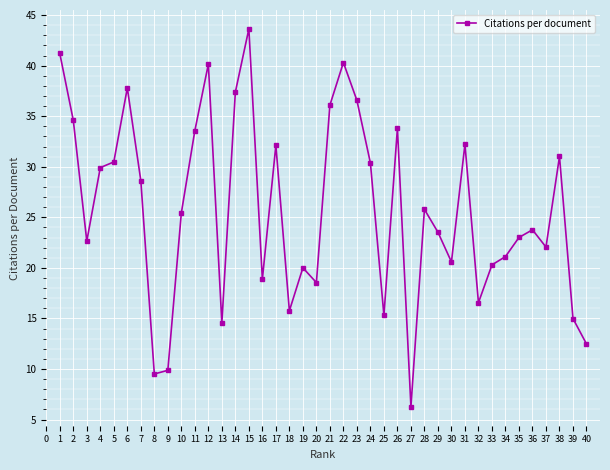

The chart shows a value of 14.4 at 21. True or false?

False